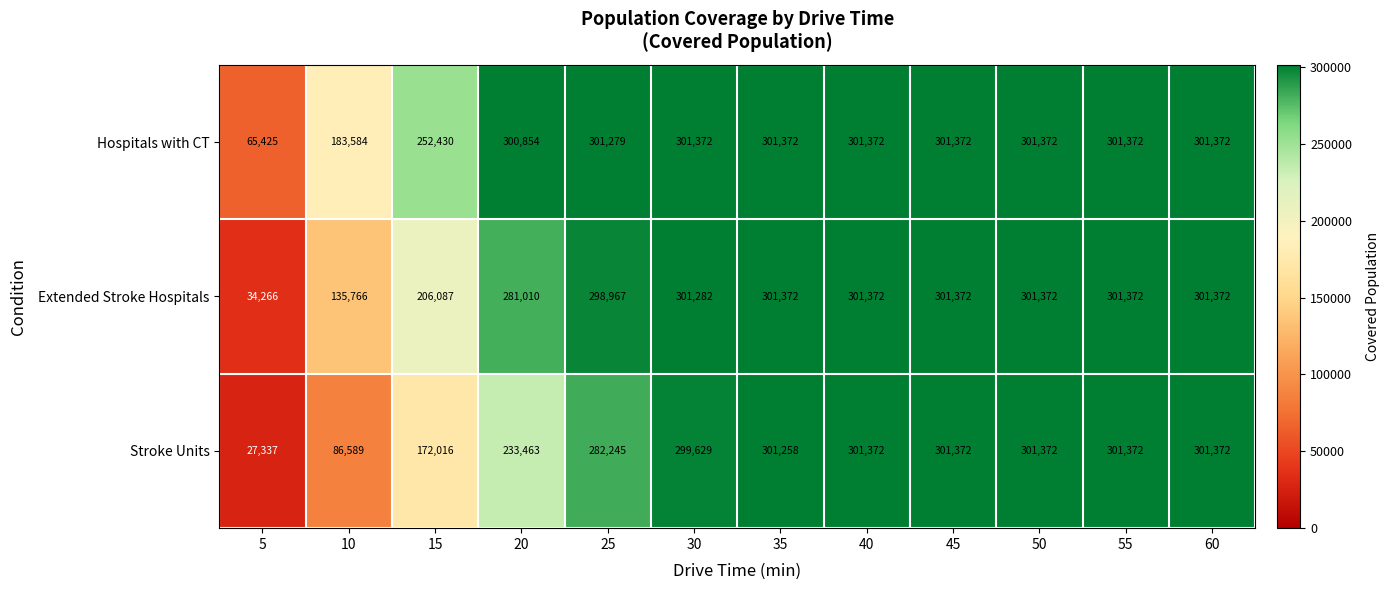

At which category does the chart reach its minimum across all series?

5